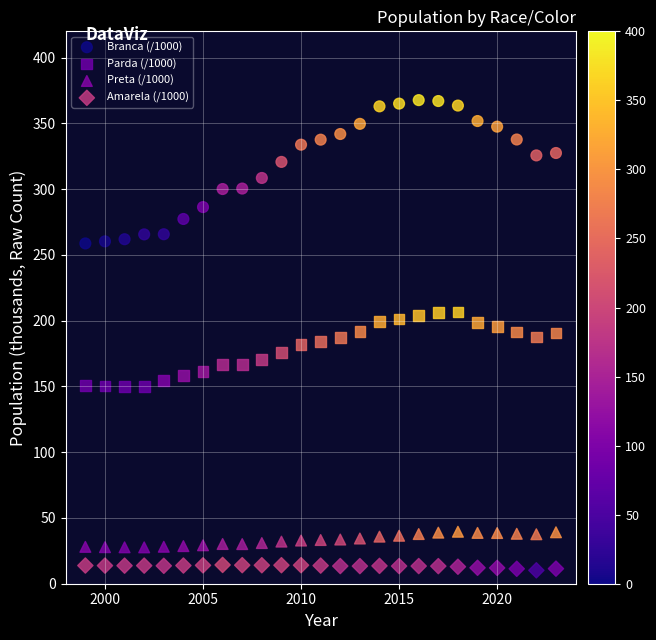

What are all the series names shown in the legend?

Branca (/1000), Parda (/1000), Preta (/1000), Amarela (/1000)